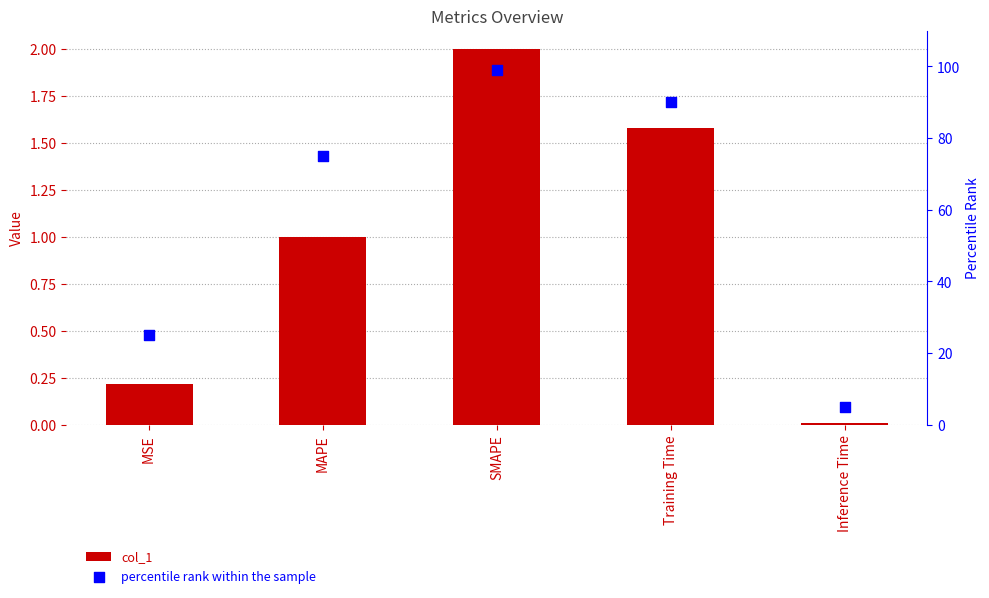

Which series has the largest Y range (max minus min)?

percentile rank within the sample